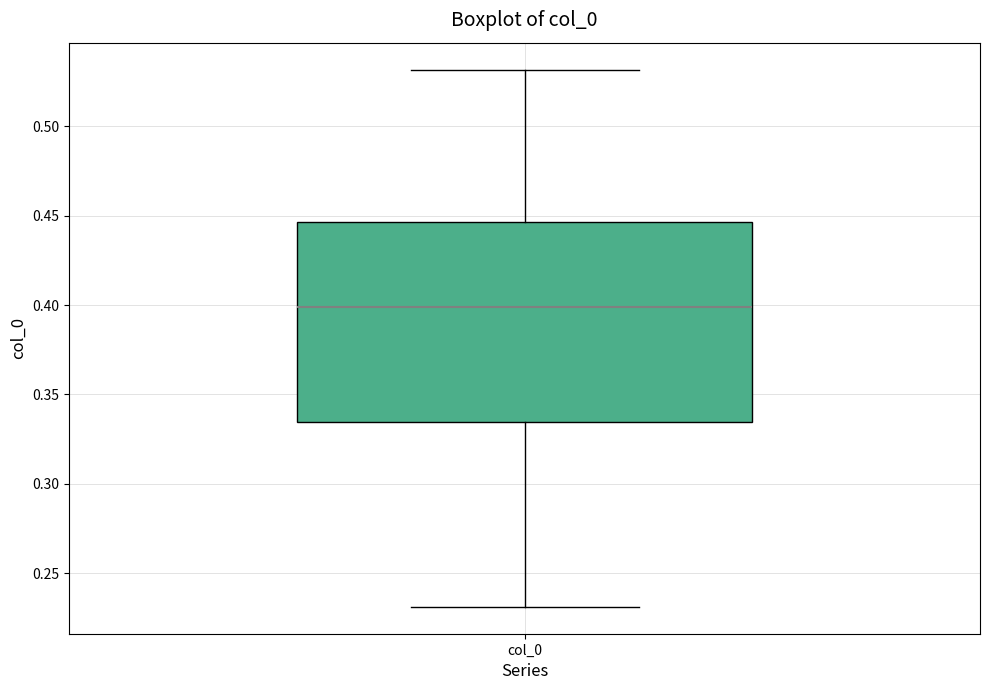

Transcribe this box plot: give where the median line is, the range the box spans, and where the two whiskers end, as read against the y-axis. The values are not printed on the chart, so give them approximately, as read against the axis.

median 0.400, box 0.335 to 0.445, whiskers 0.230 to 0.530